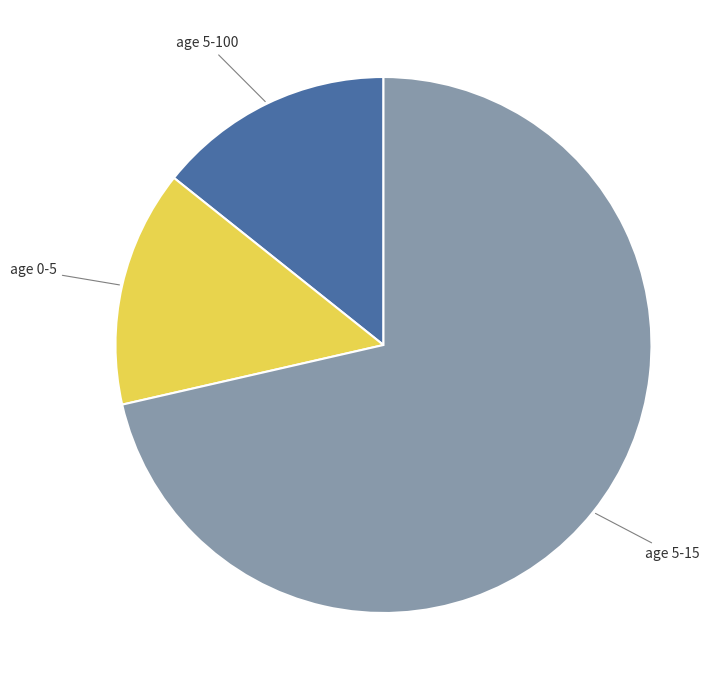

Does any single category account for the majority?

Yes